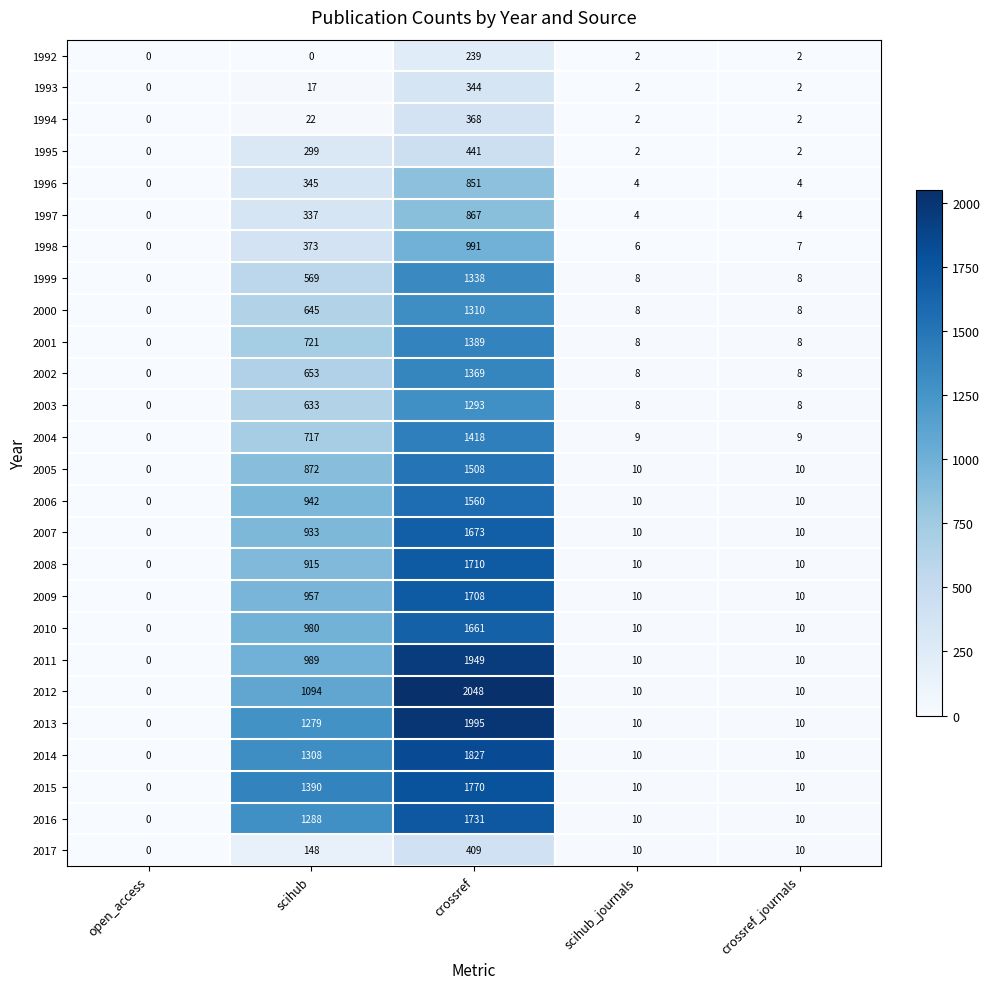

At how many categories does at least one series exceed 497?

2